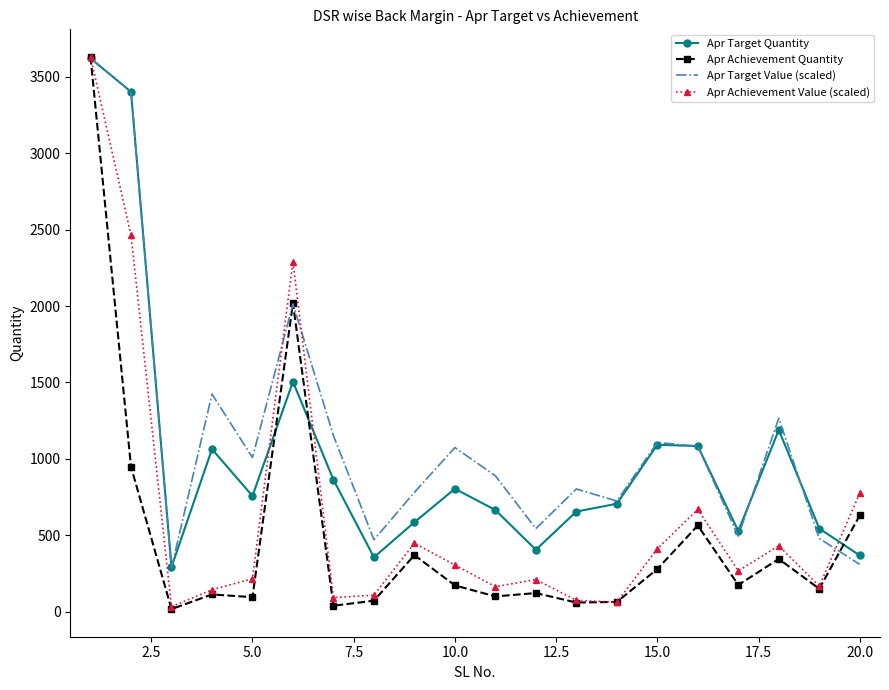

What is the greatest value displayed?

3629.0